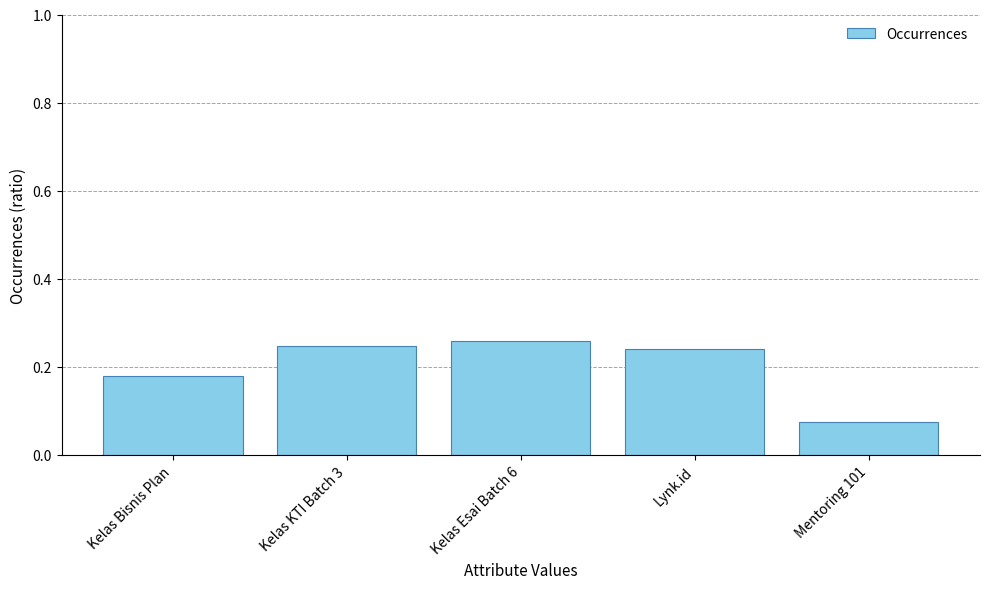

How many bars are there in total?

5